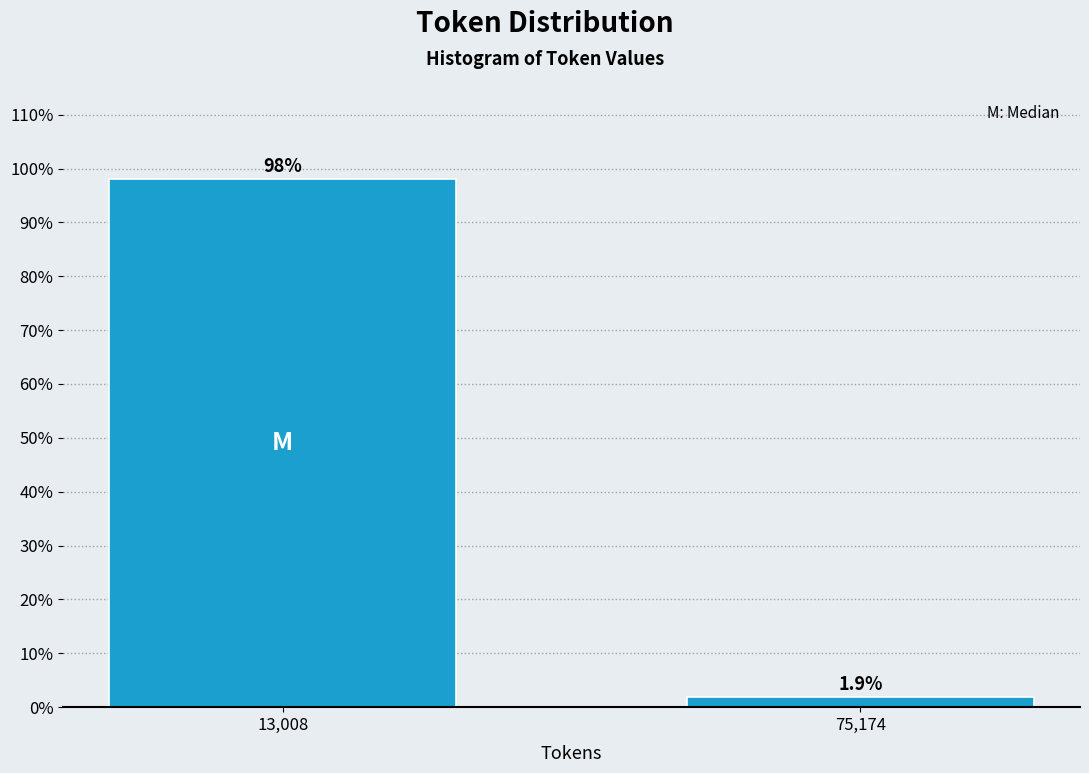

Reading left to right, extract all data points from this chart.

13,008=98.1	75,174=1.9